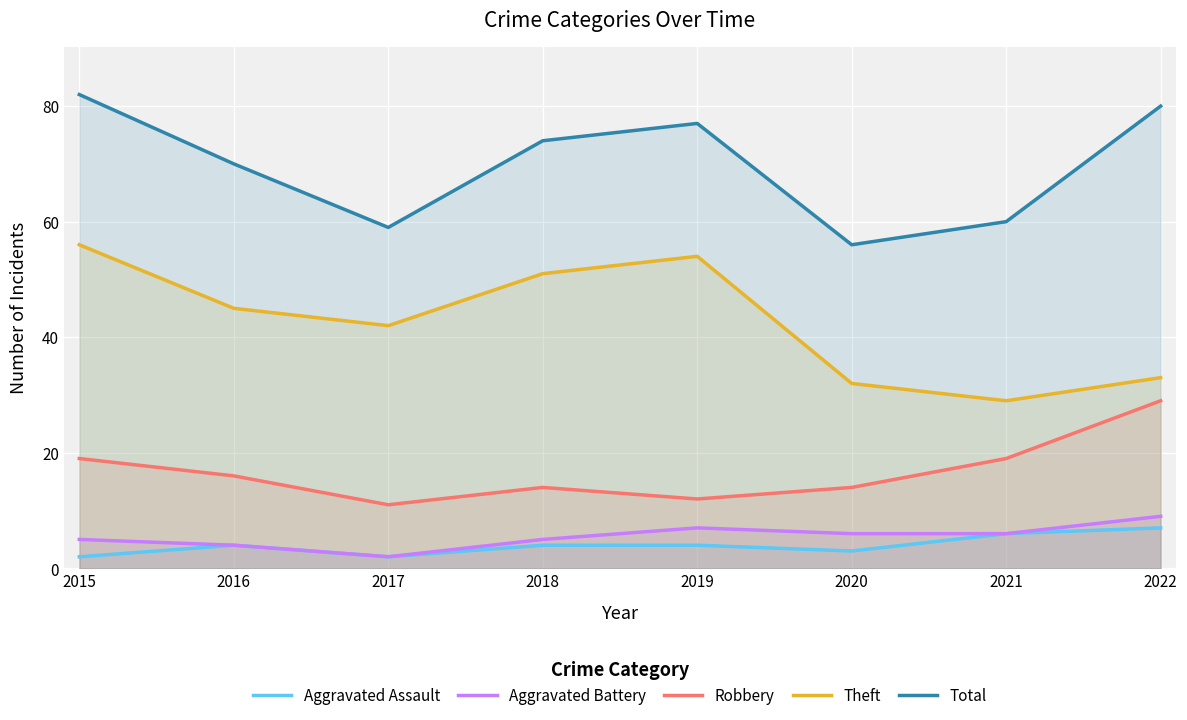

How many lines are shown in the chart?

5